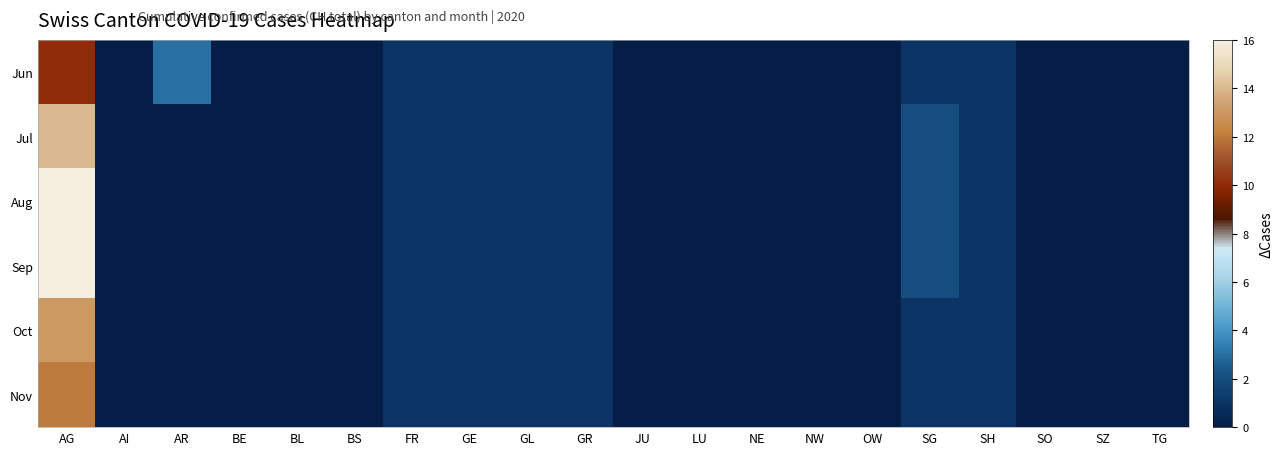

Reading left to right, transcribe all the data shown in this chart.

Jun: AG=10	AI=0	AR=3	BE=0	BL=0	BS=0	FR=1	GE=1	GL=1	GR=1	JU=0	LU=0	NE=0	NW=0	OW=0	SG=1	SH=1	SO=0	SZ=0	TG=0
Jul: AG=14	AI=0	AR=0	BE=0	BL=0	BS=0	FR=1	GE=1	GL=1	GR=1	JU=0	LU=0	NE=0	NW=0	OW=0	SG=2	SH=1	SO=0	SZ=0	TG=0
Aug: AG=16	AI=0	AR=0	BE=0	BL=0	BS=0	FR=1	GE=1	GL=1	GR=1	JU=0	LU=0	NE=0	NW=0	OW=0	SG=2	SH=1	SO=0	SZ=0	TG=0
Sep: AG=16	AI=0	AR=0	BE=0	BL=0	BS=0	FR=1	GE=1	GL=1	GR=1	JU=0	LU=0	NE=0	NW=0	OW=0	SG=2	SH=1	SO=0	SZ=0	TG=0
Oct: AG=13	AI=0	AR=0	BE=0	BL=0	BS=0	FR=1	GE=1	GL=1	GR=1	JU=0	LU=0	NE=0	NW=0	OW=0	SG=1	SH=1	SO=0	SZ=0	TG=0
Nov: AG=12	AI=0	AR=0	BE=0	BL=0	BS=0	FR=1	GE=1	GL=1	GR=1	JU=0	LU=0	NE=0	NW=0	OW=0	SG=1	SH=1	SO=0	SZ=0	TG=0